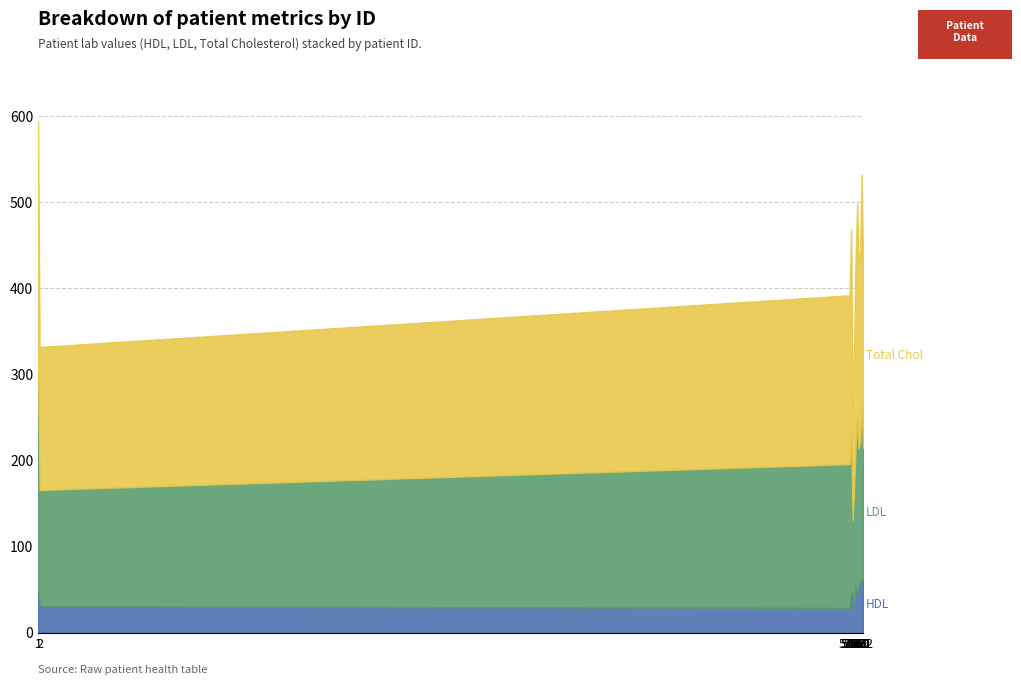

True or false: HDL has more than 1 interior local peaks.

True